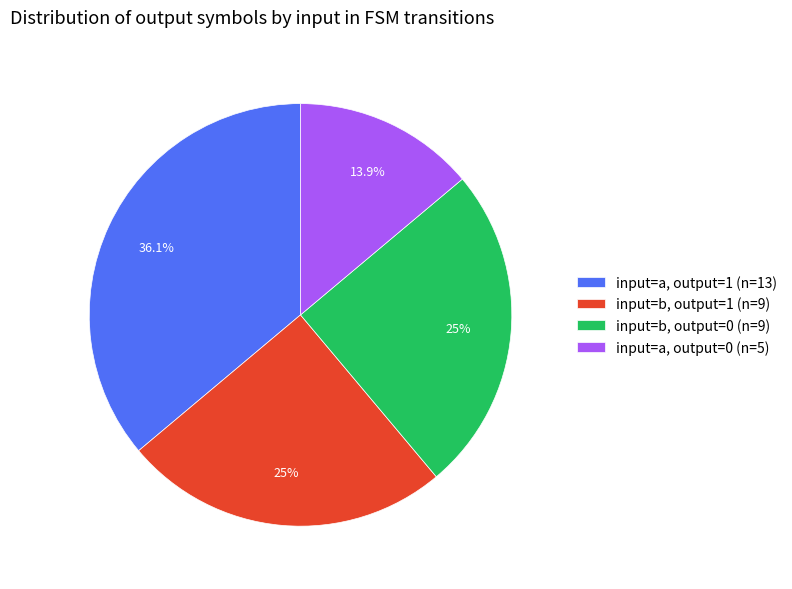

What is the smallest slice in the pie chart?

input=a, output=0 (n=5)